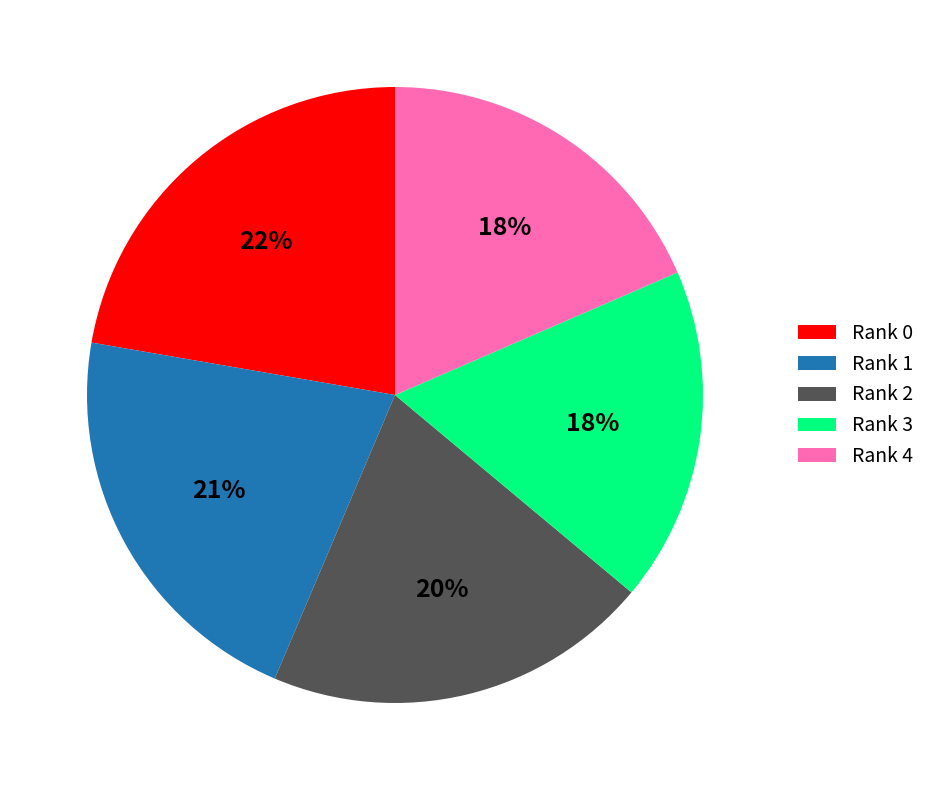

To the nearest percent, what portion does Rank 1 represent?

21%